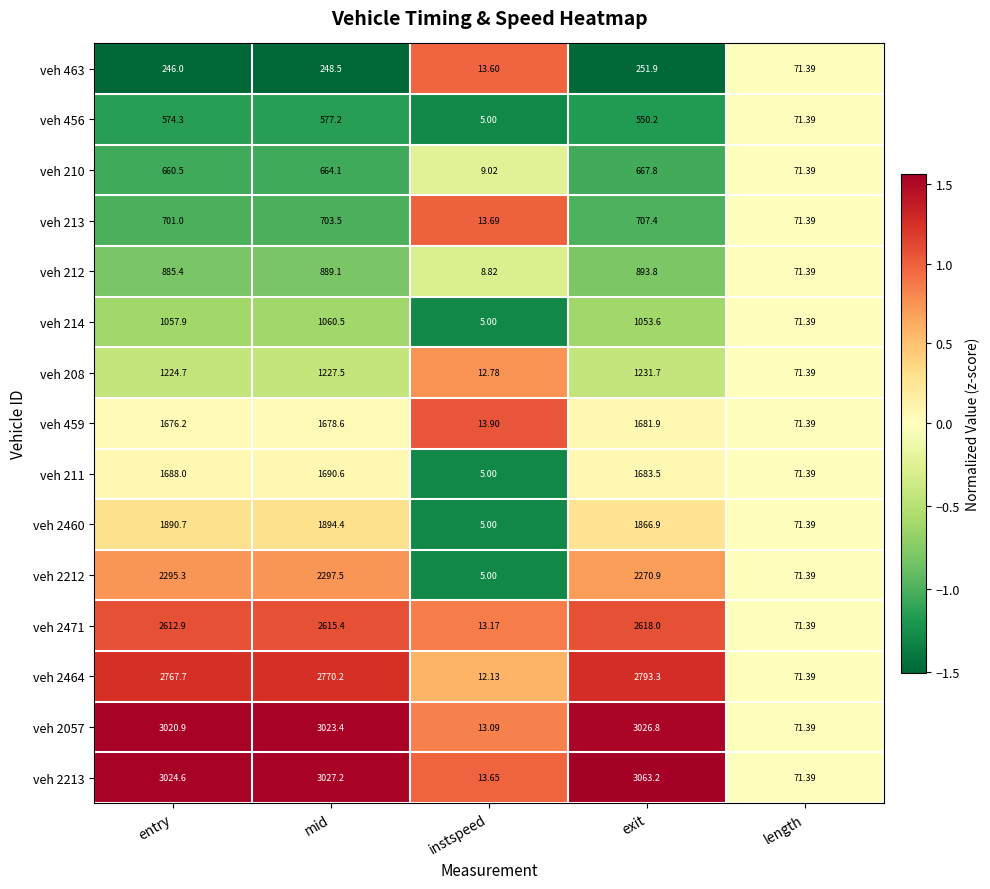

List the labels in order of veh 2212 value, largest first.

mid, entry, exit, length, instspeed